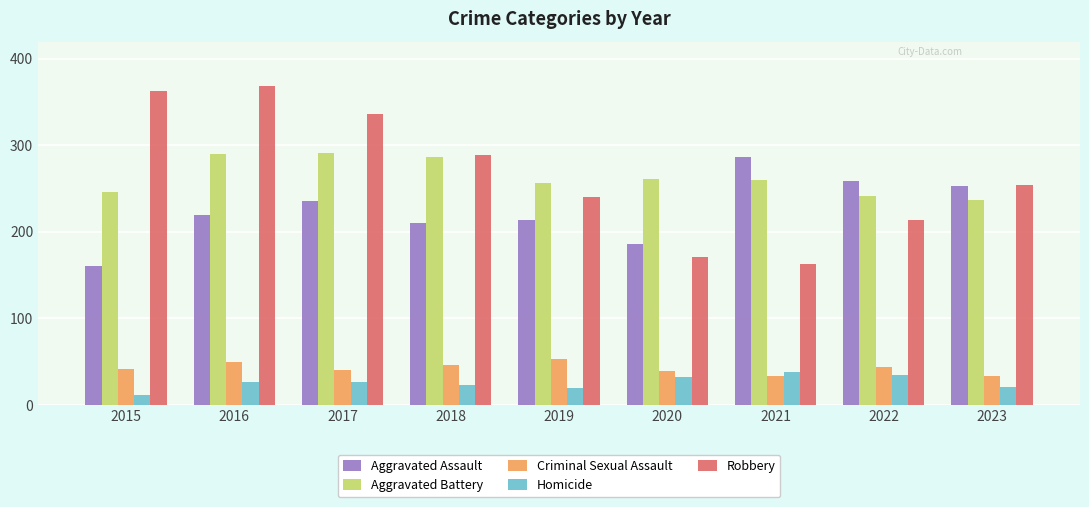

Which series has the largest range (max minus min)?

Robbery